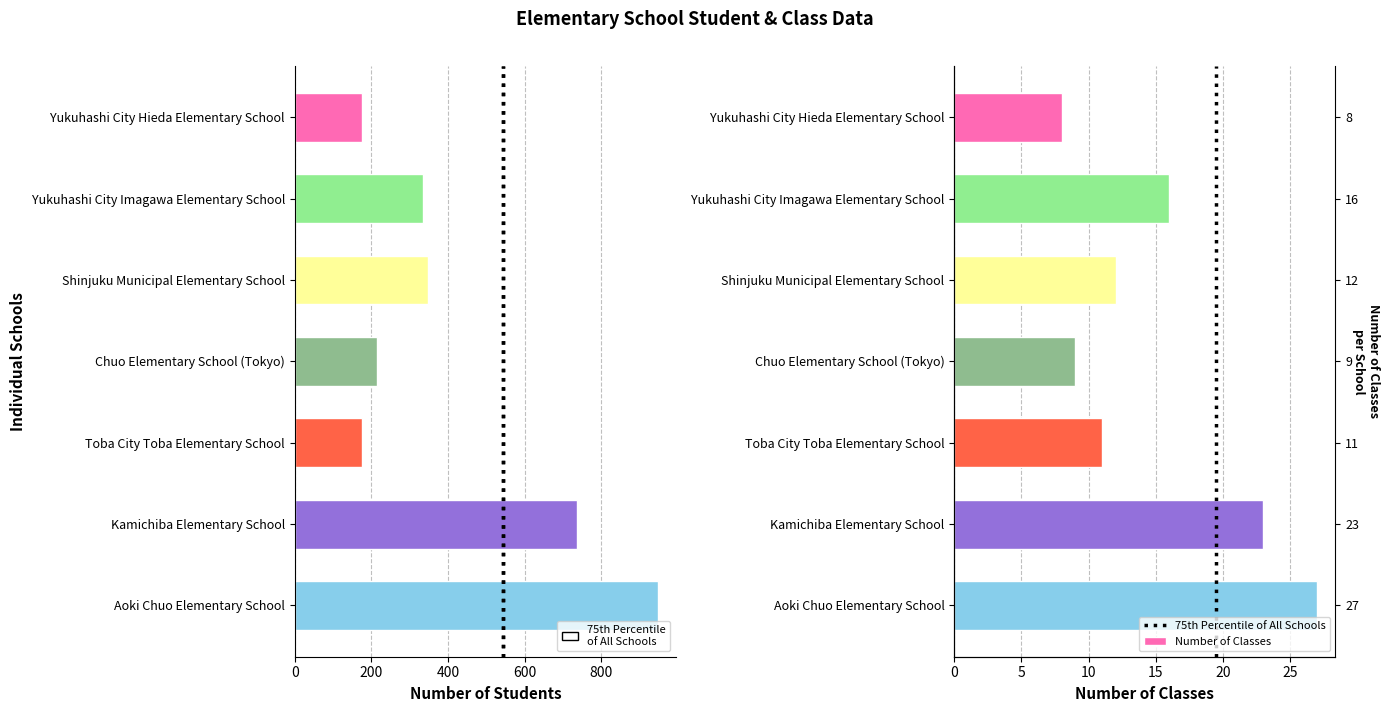

What is the difference between the maximum and minimum values in the col1 series?

773